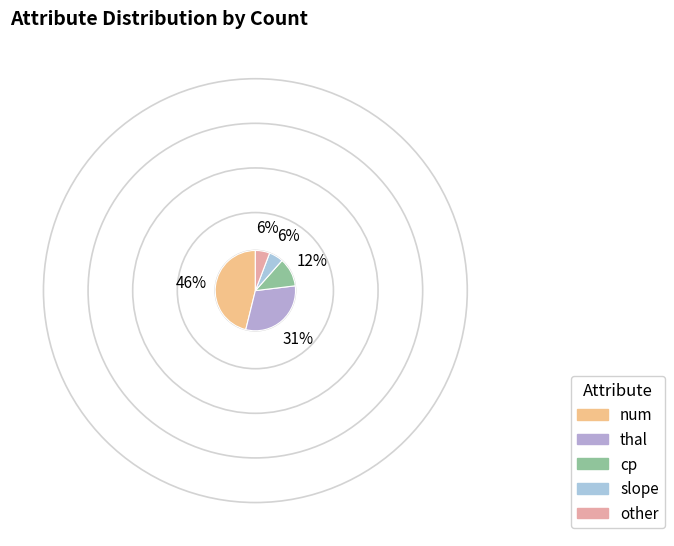

How many segments does this pie chart have?

5